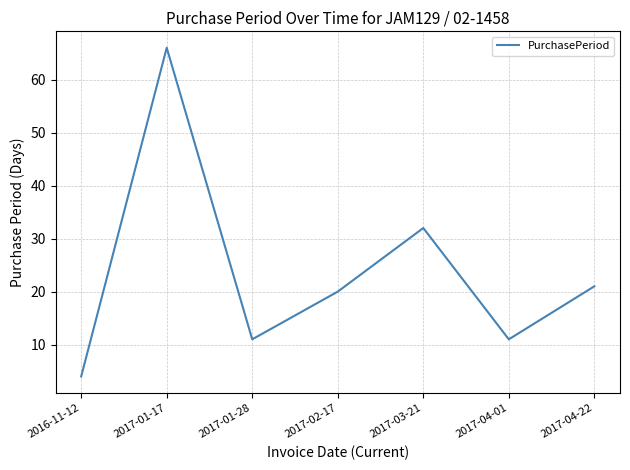

What value does the data have at 2017-03-21, to the nearest 5?

30